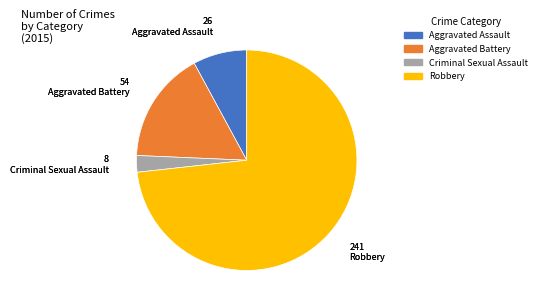

How many slices are in this pie chart?

4